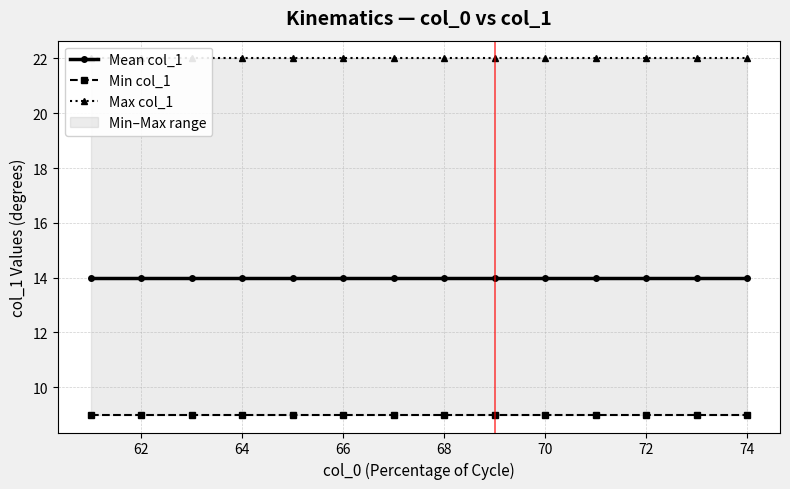

True or false: Min col_1 has more than 0 points higher than both neighbors.

False